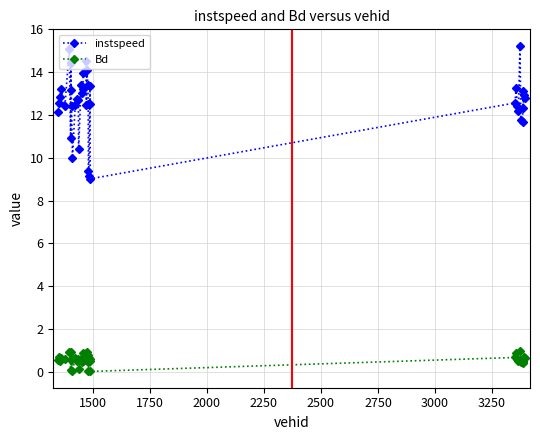

Rank the series by their average value, from lowest to highest.

Bd, instspeed